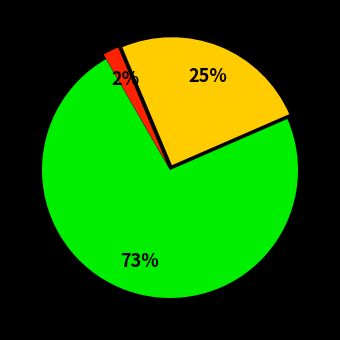

Does any single category account for the majority?

Yes